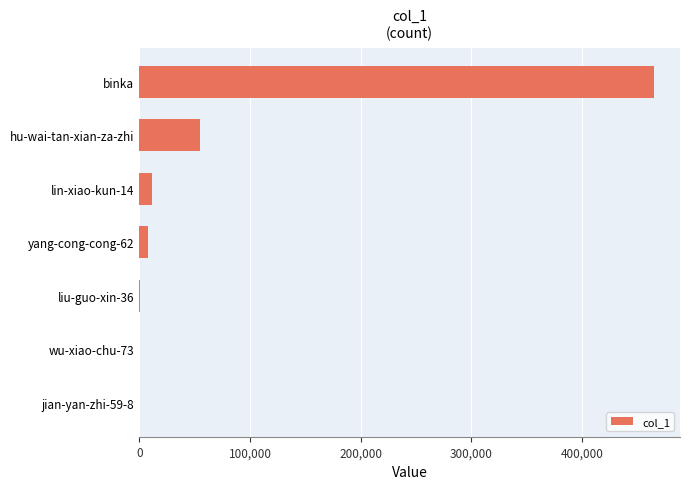

Which has a higher value, hu-wai-tan-xian-za-zhi or lin-xiao-kun-14?

hu-wai-tan-xian-za-zhi